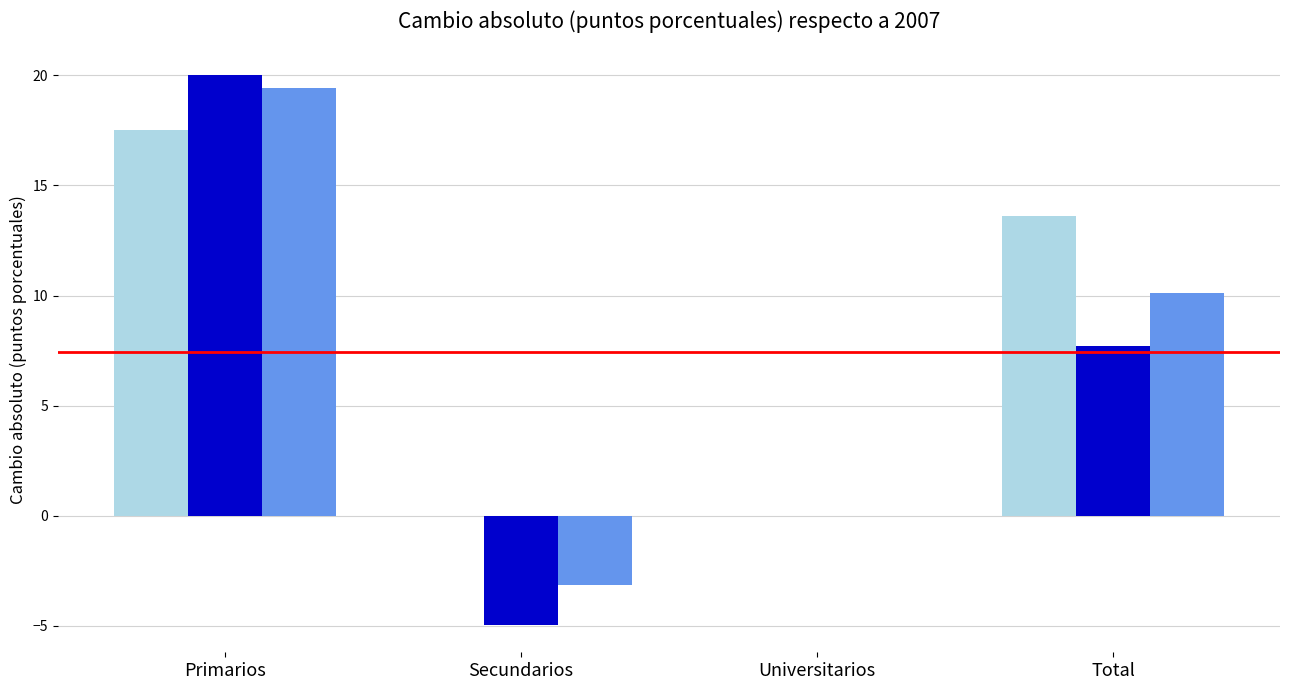

At which label does Total first exceed 10?

Primarios